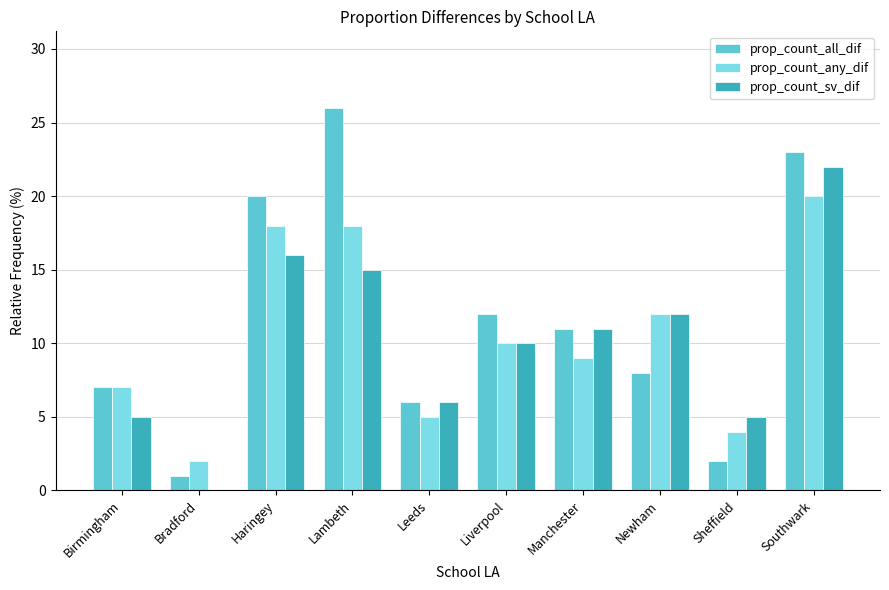

Does the chart contain stacked bars?

No